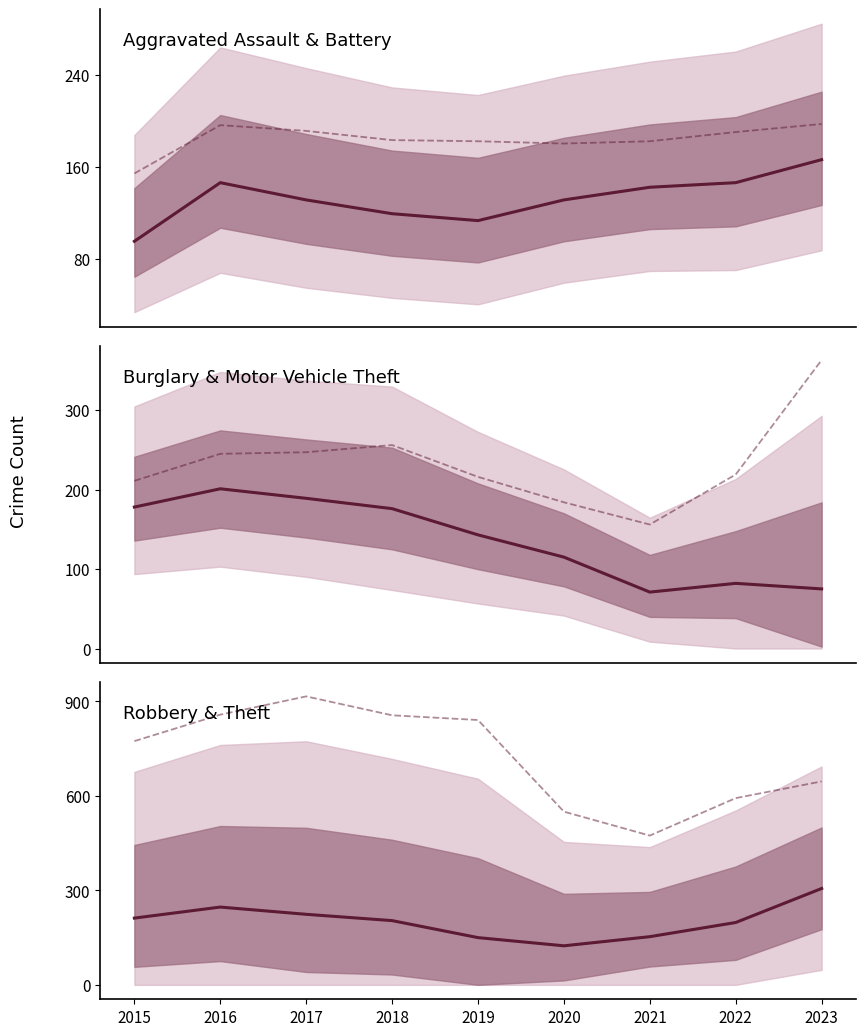

At which category is the sum across all series the highest?

2017